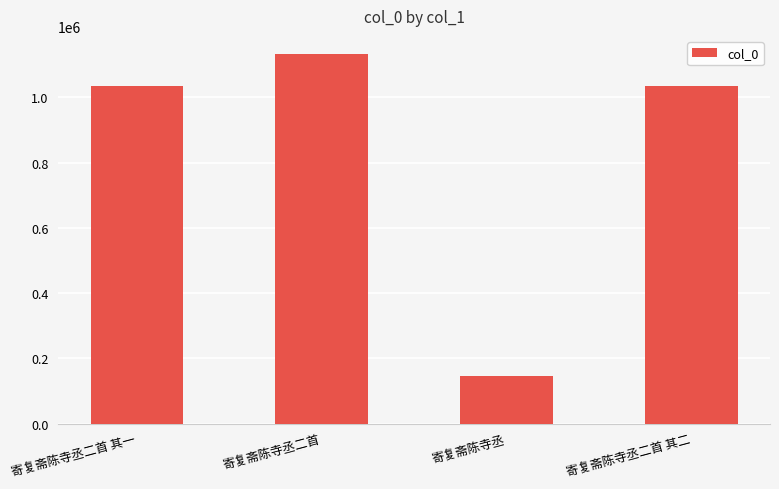

How many bars are there in total?

4